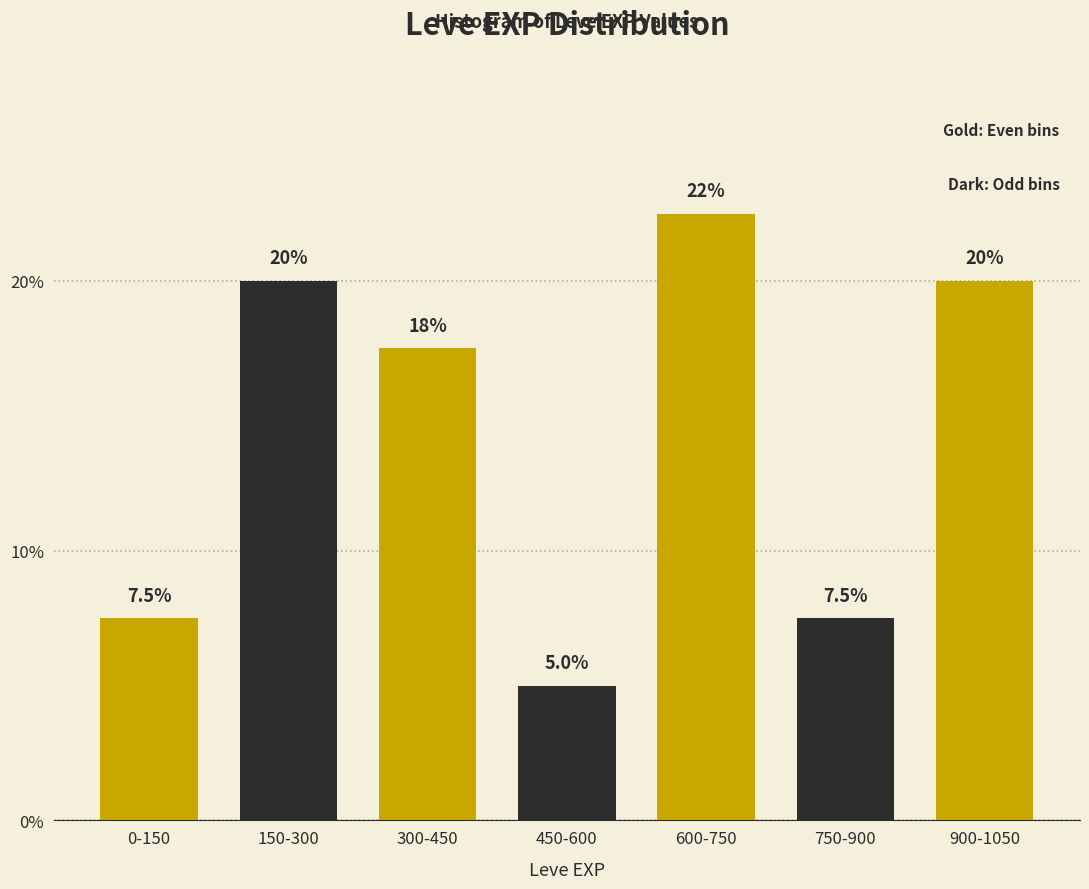

Reading left to right, list all the values displayed in this chart.

7.5	20.0	17.5	5.0	22.5	7.5	20.0